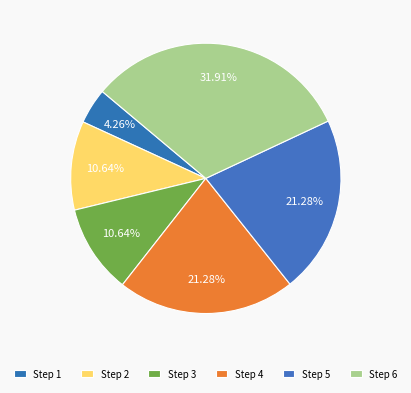

How many segments does this pie chart have?

6